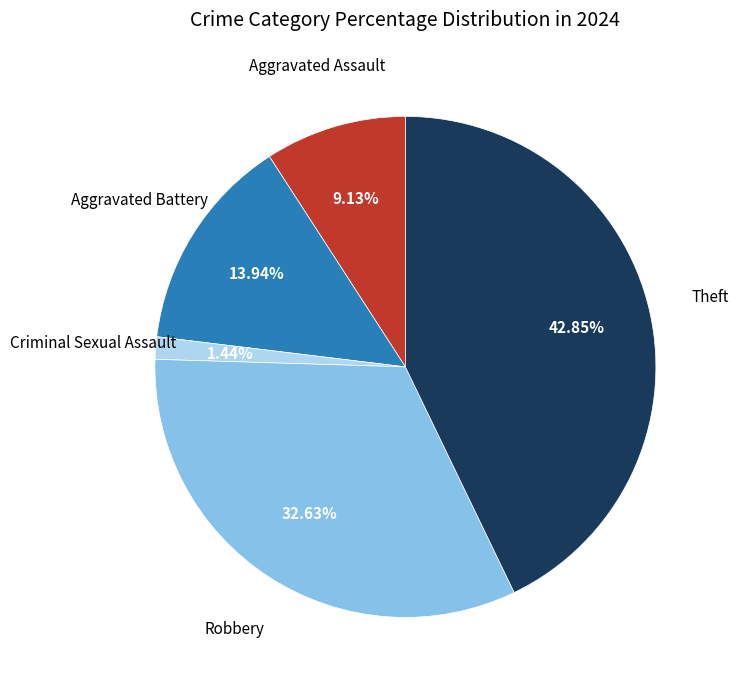

Is there any slice that represents more than half of the pie?

No